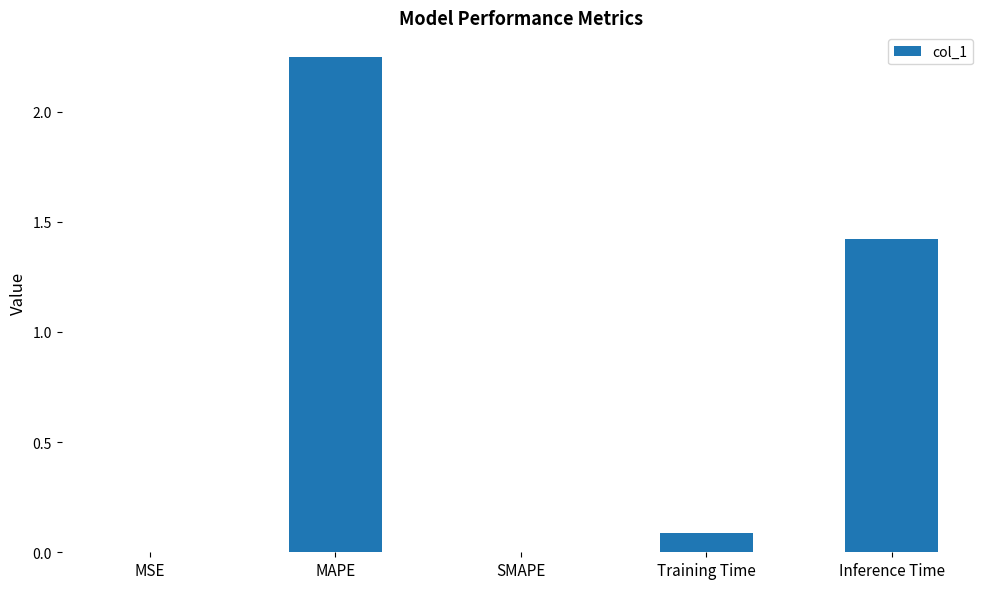

What is the difference between the values at Training Time and MSE?

0.1